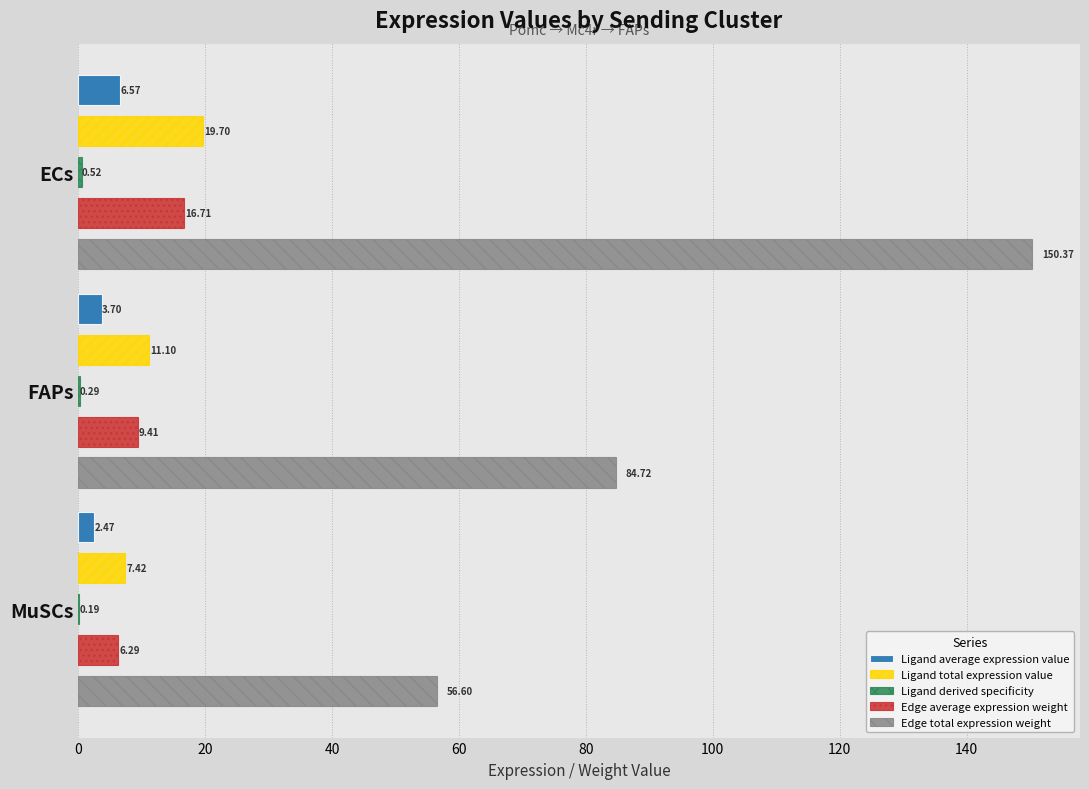

How many data points in Edge total expression weight are above 84?

2